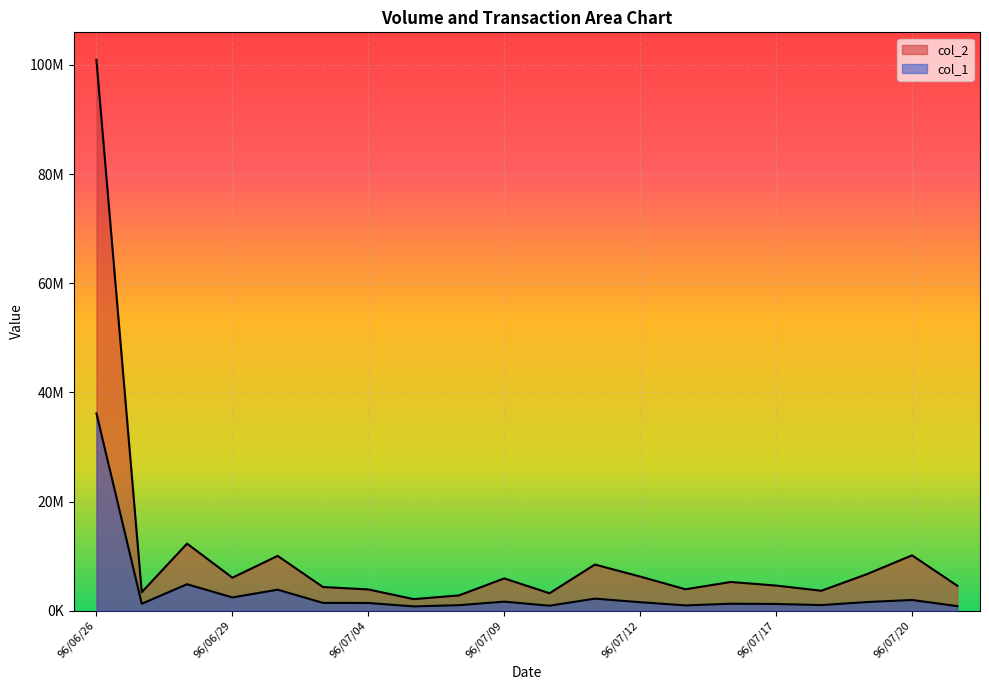

How many values in the col_2 series are below 5261650?

10